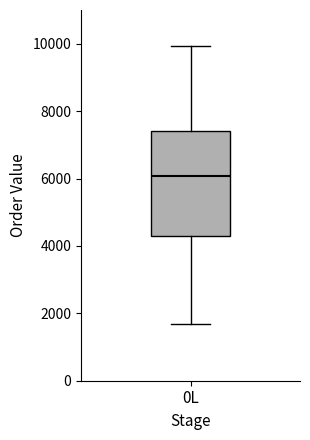

Read this box plot against the y-axis: the position of the median line, the range covered by the box, and the ends of both whiskers. The values are not printed on the chart, so give them approximately, as read against the axis.

median 6000, box 4400 to 7400, whiskers 1600 to 10000